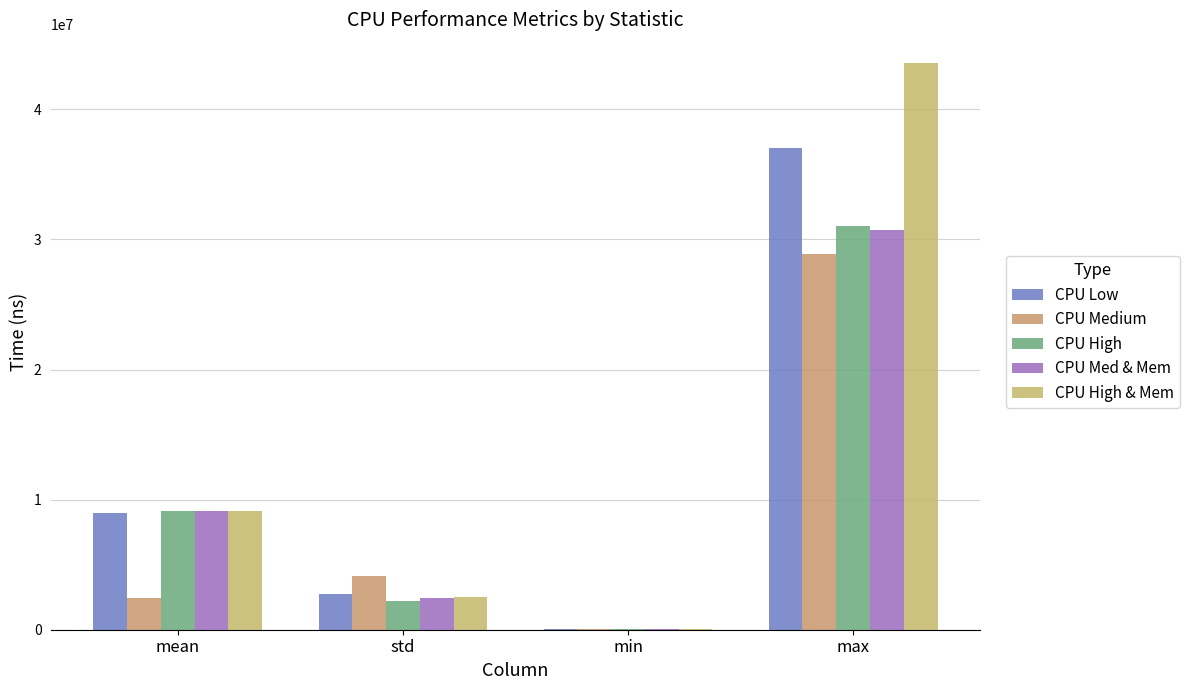

Which series changed the most between mean and min?

CPU High